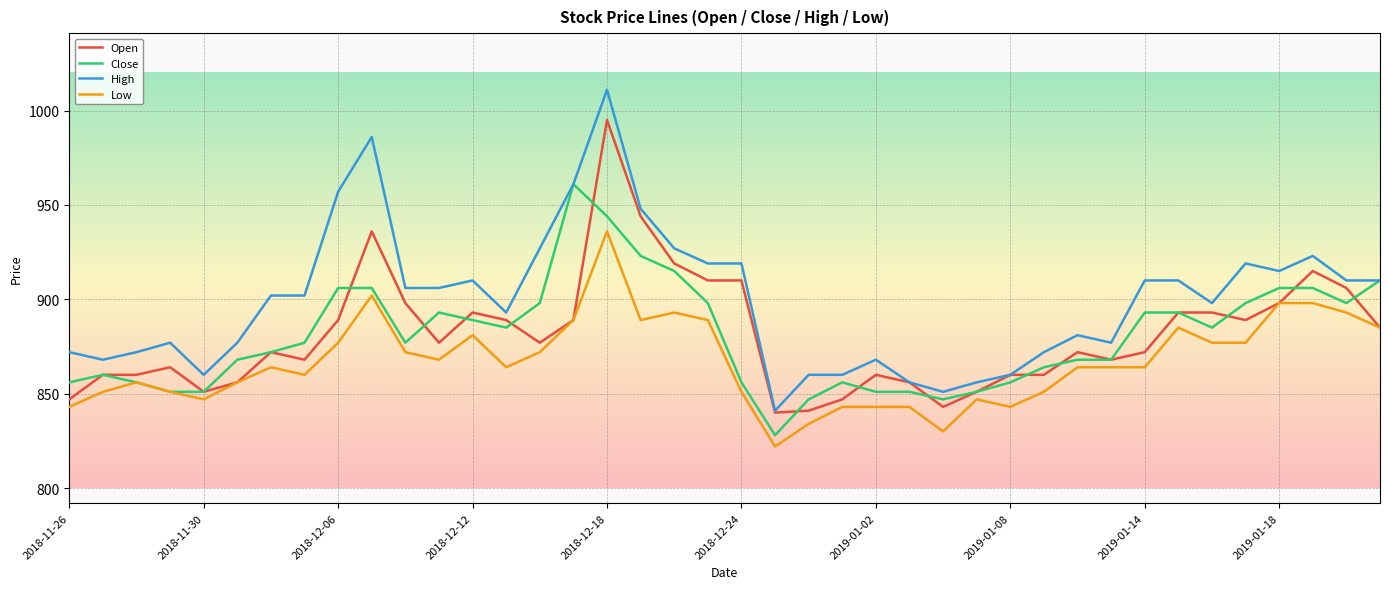

Which series has the widest spread of values?

High